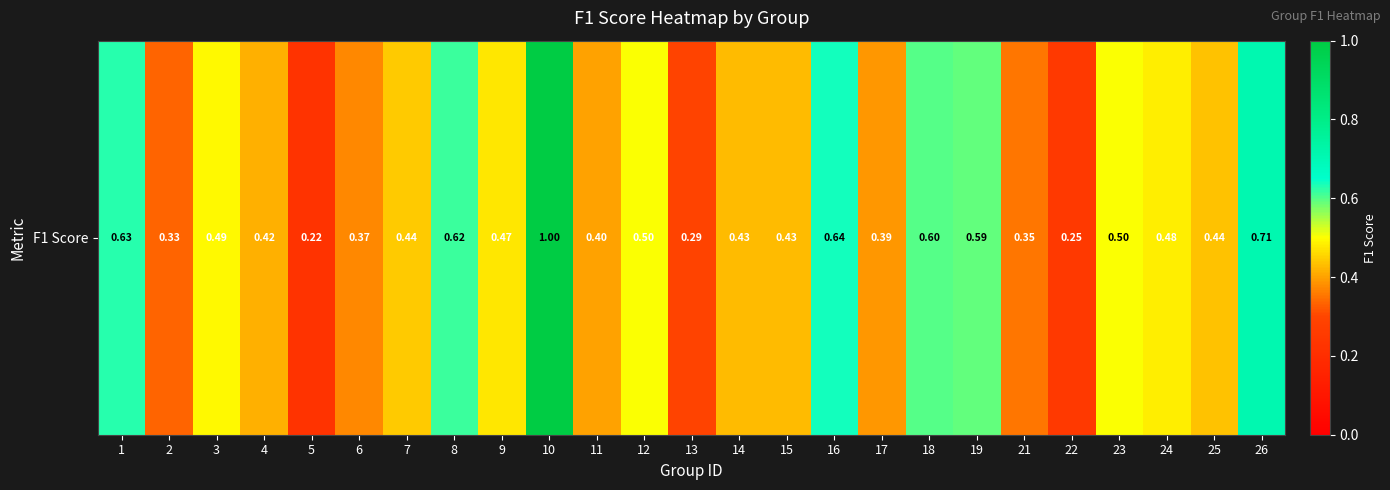

Reading right to left, extract all data points from this chart.

0.7	0.4	0.5	0.5	0.3	0.4	0.6	0.6	0.4	0.6	0.4	0.4	0.3	0.5	0.4	1.0	0.5	0.6	0.4	0.4	0.2	0.4	0.5	0.3	0.6